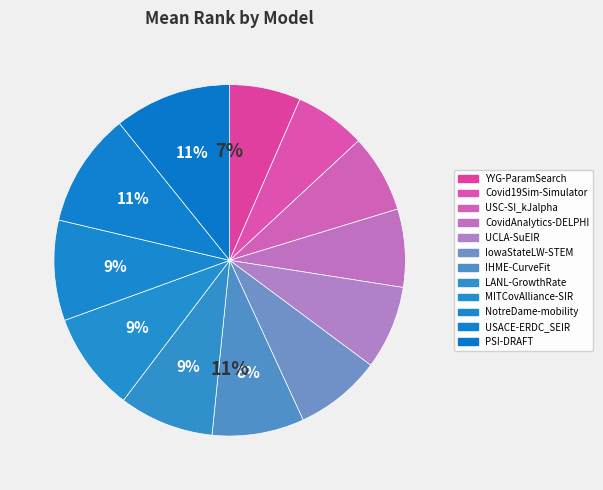

Is it true that NotreDame-mobility is 1% of the pie?

False